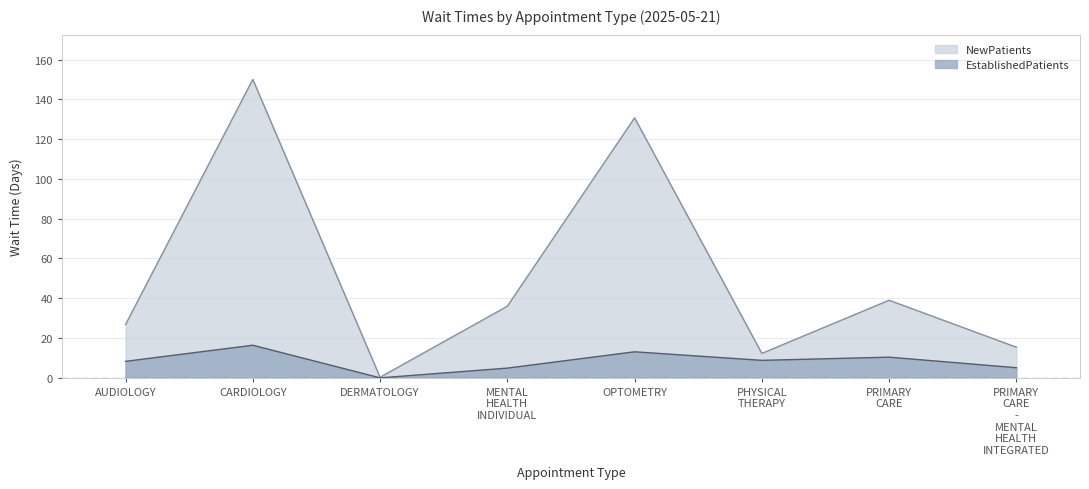

What is the difference between the second highest and second lowest values in the EstablishedPatients series?

8.2